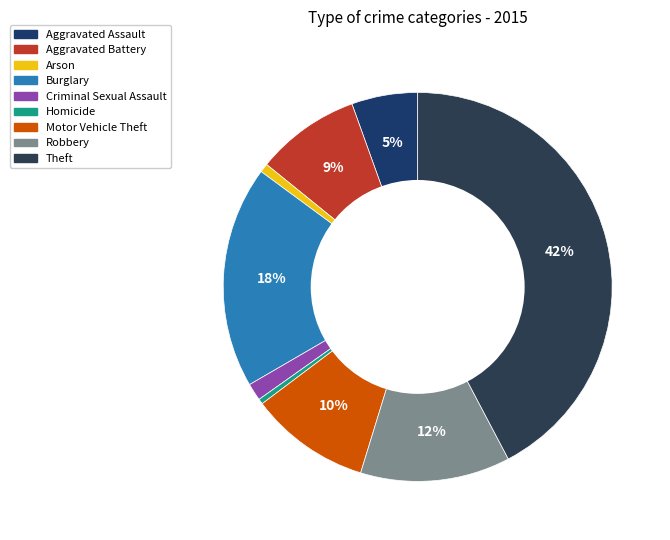

Does Theft represent more than half of the total?

No